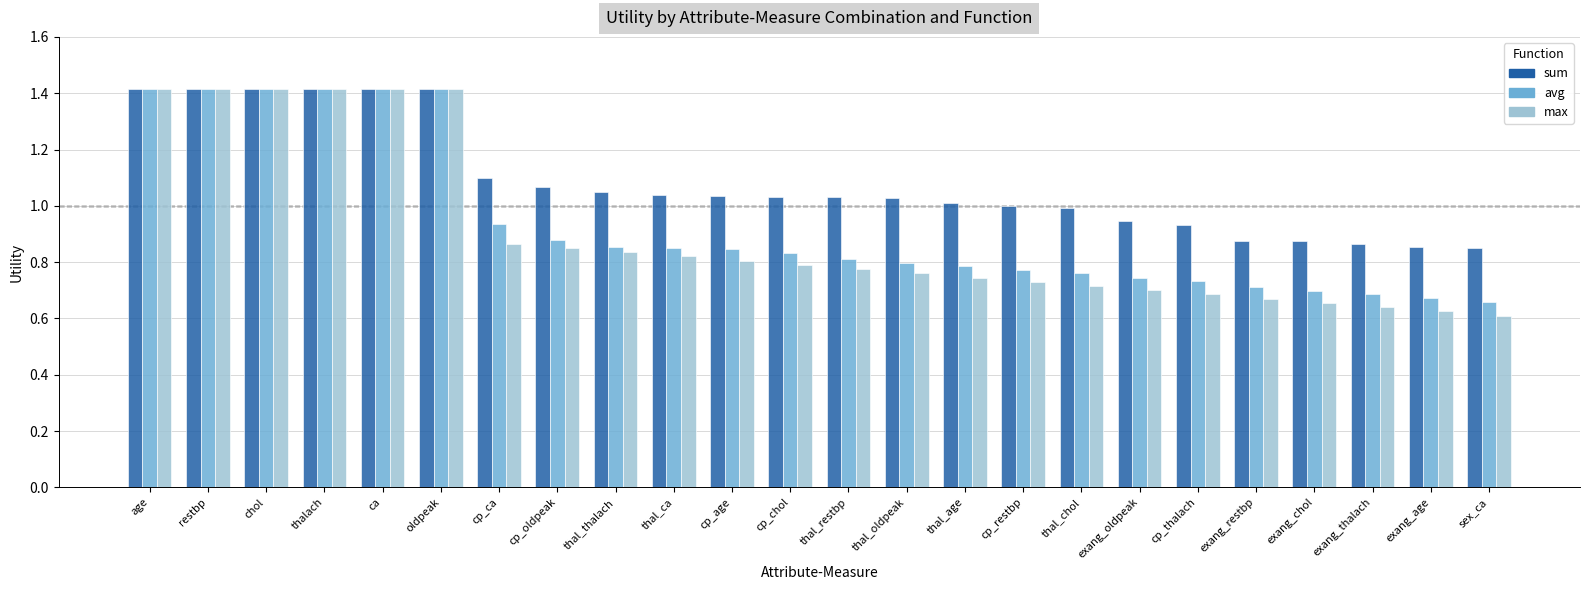

Are the bars grouped side by side (vs. stacked)?

Yes